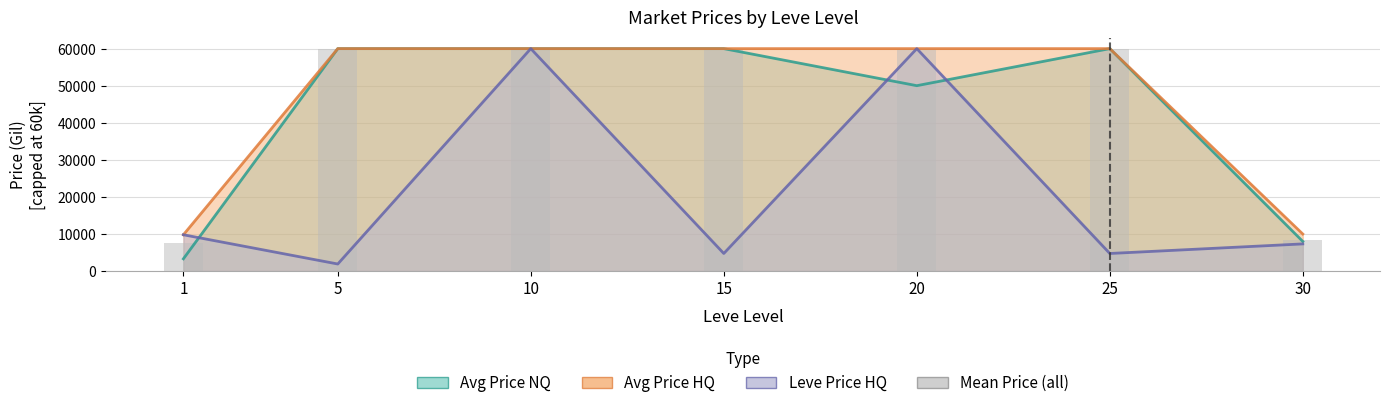

Approximately how many times larger is the value at 1 compared to 10?

0.1